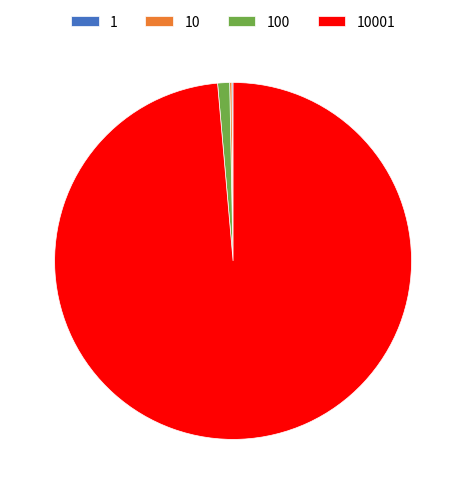

Is there any slice that represents more than half of the pie?

Yes